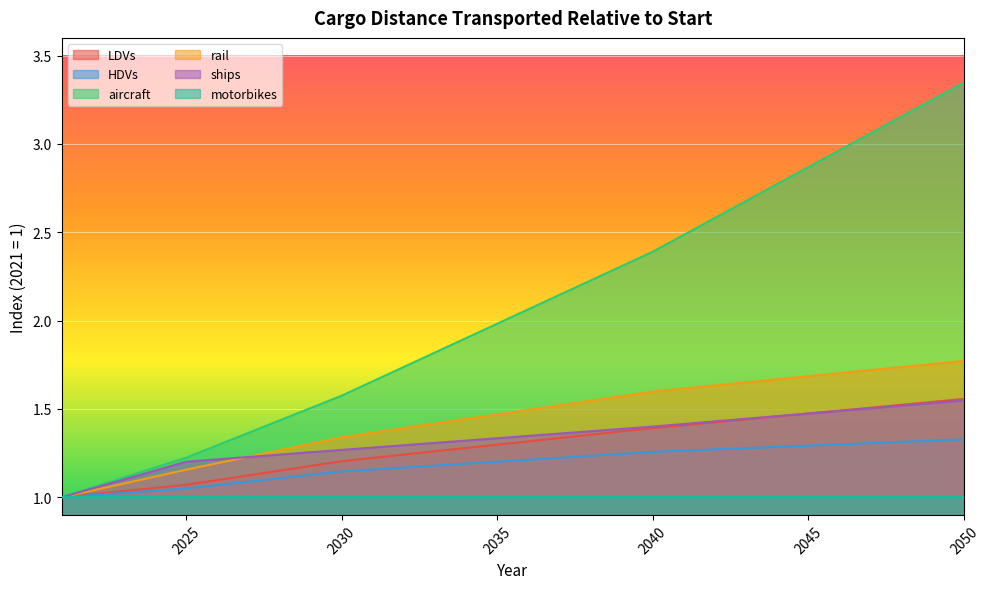

At which category does the chart reach its peak across all series?

2050